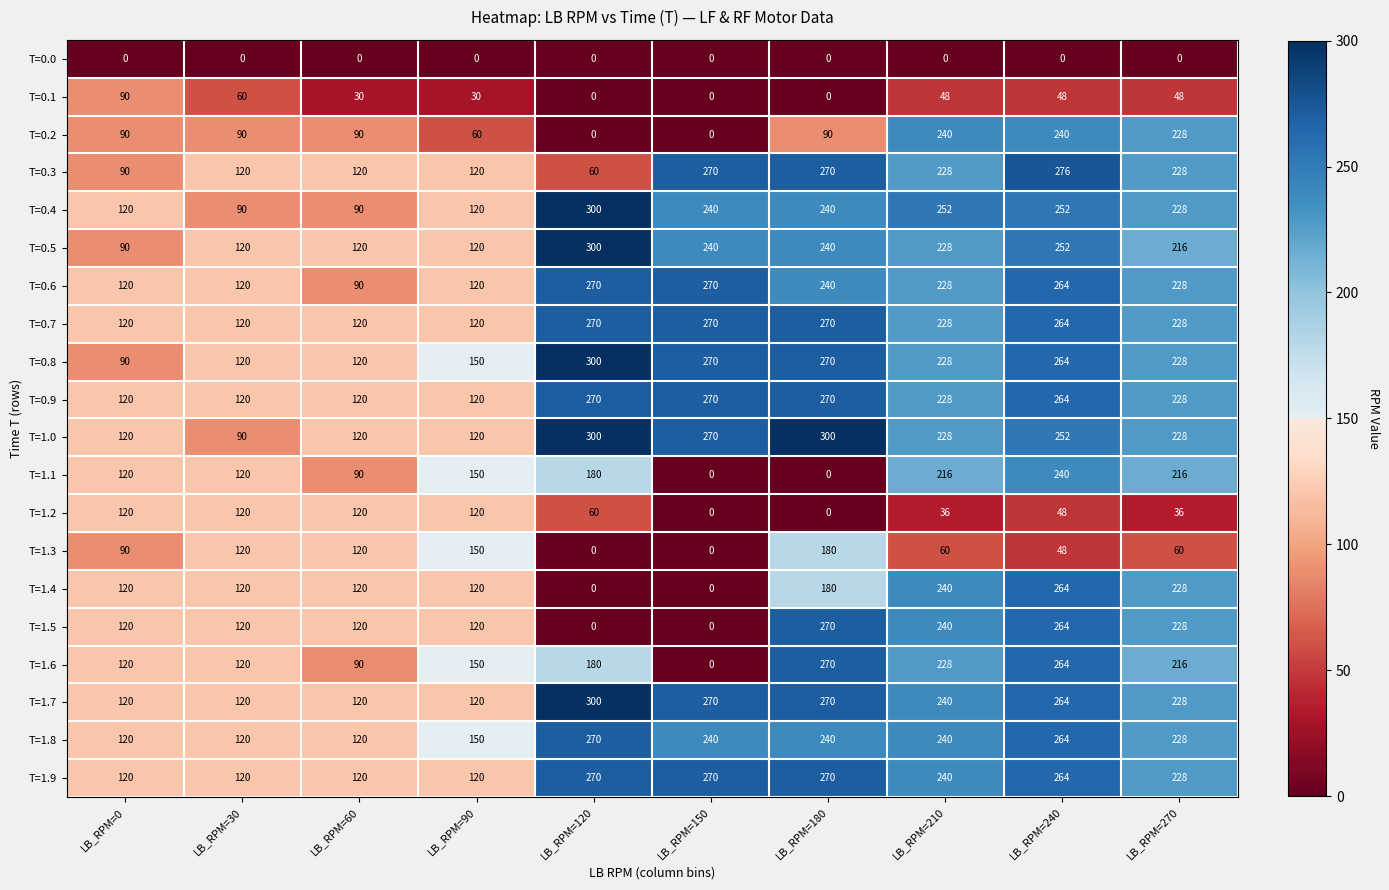

What is the highest value of the T=1.6 series?

270